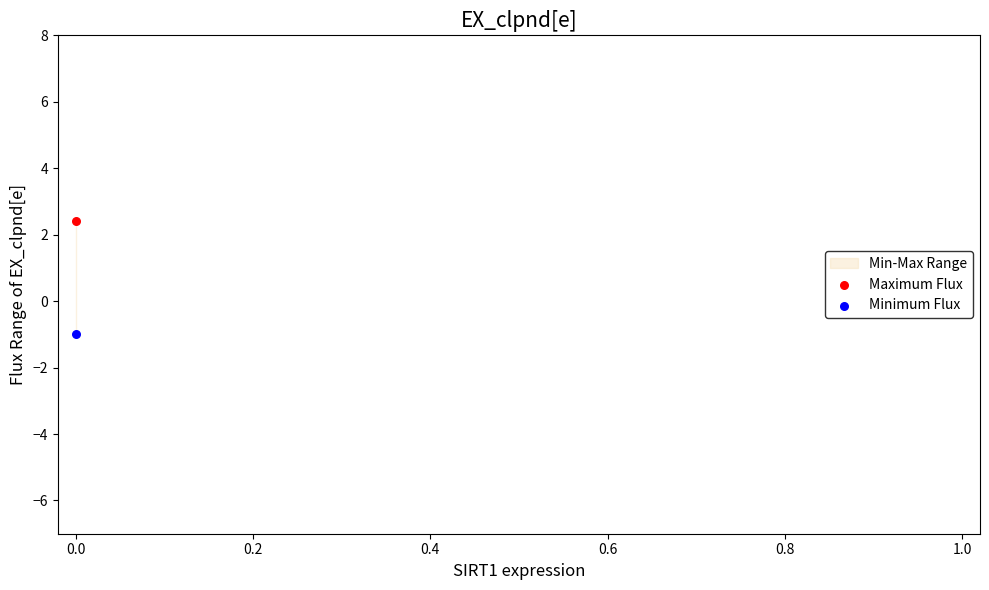

Which series has the widest spread of Y values?

Maximum Flux